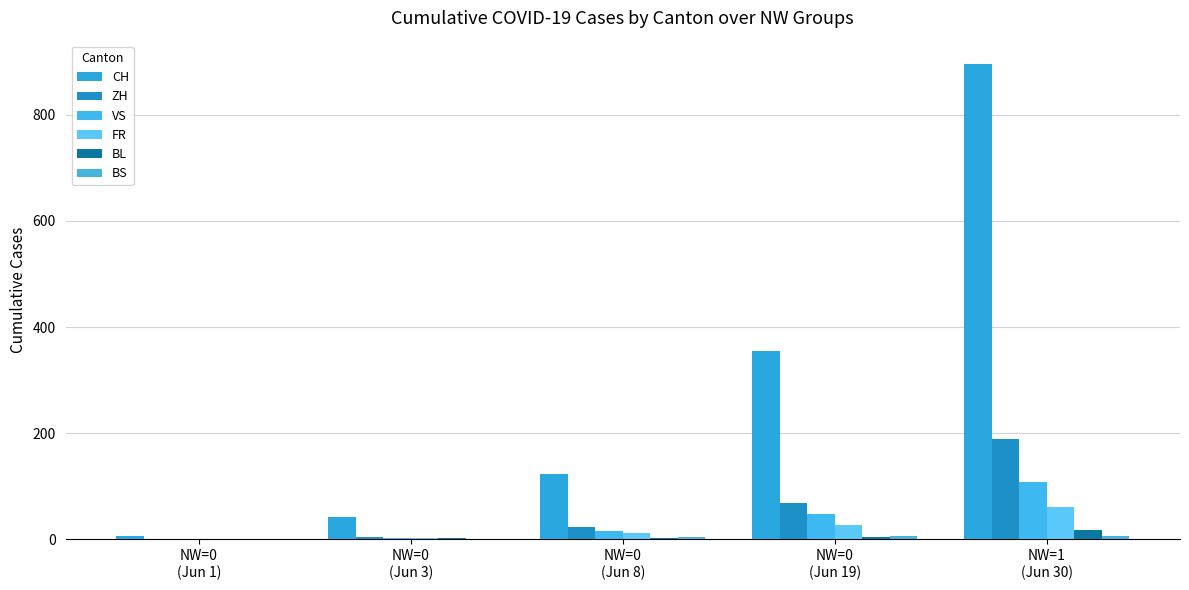

Between NW=0
(Jun 19) and NW=1
(Jun 30), which series saw the biggest shift?

CH